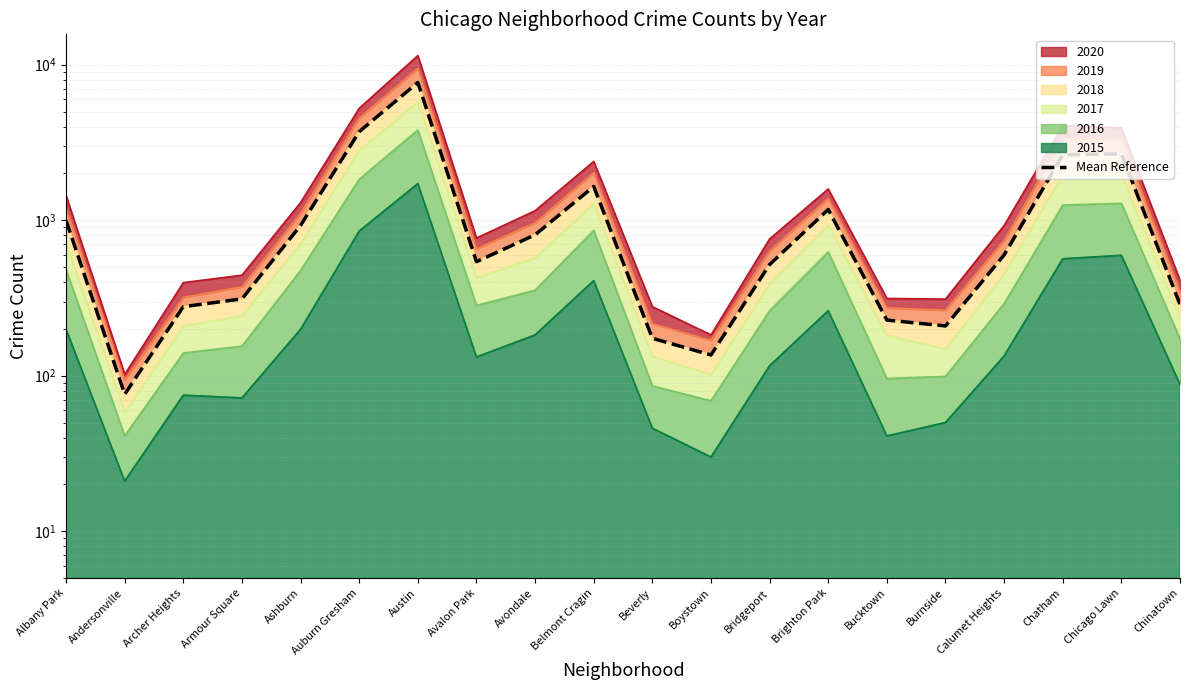

Where is the first local maximum?

Austin